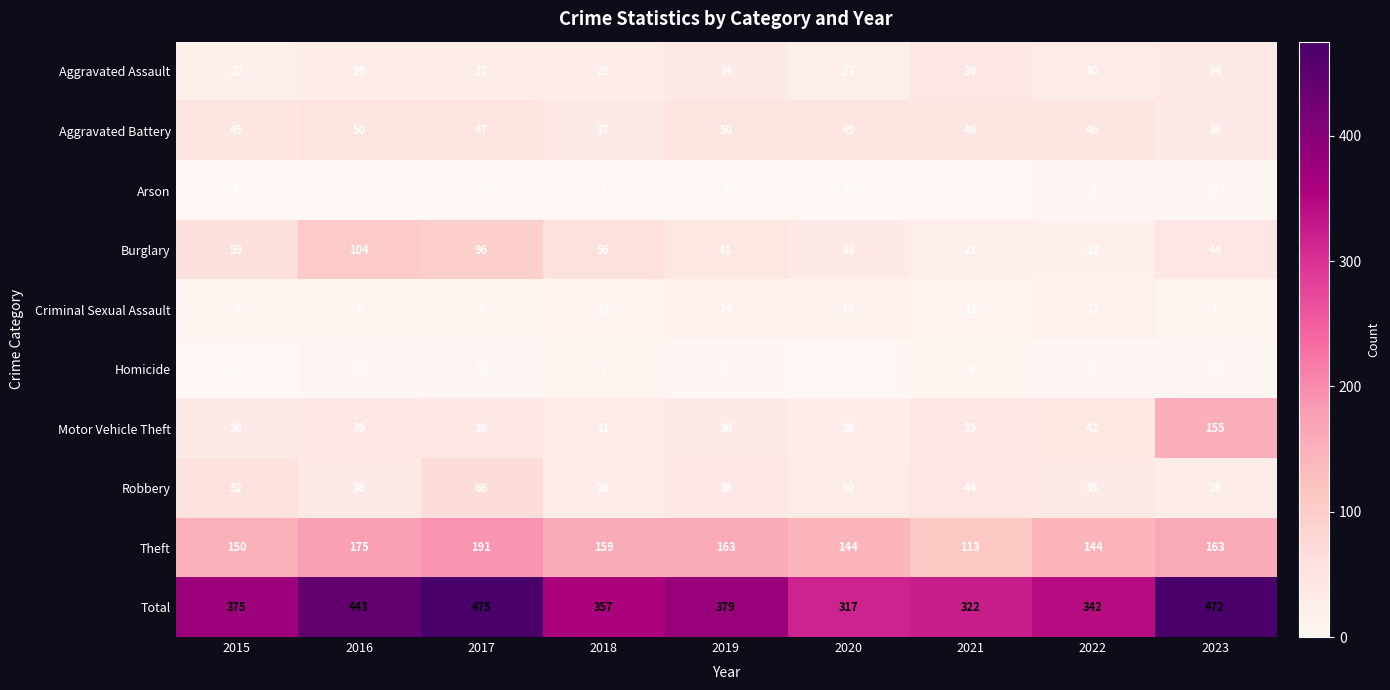

What is the maximum value shown in the chart?

475